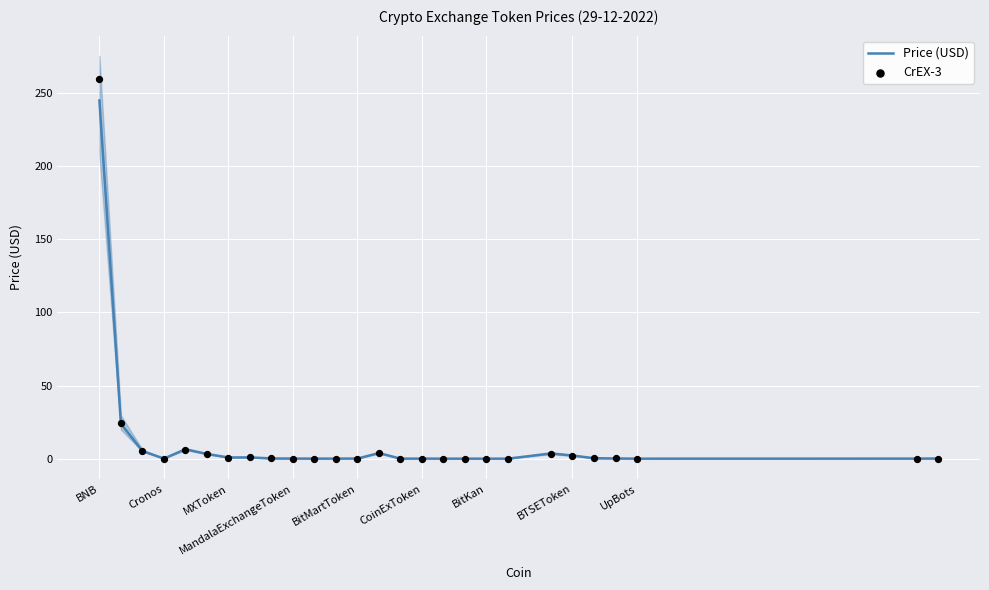

Which series has the largest total across all categories?

CrEX-3